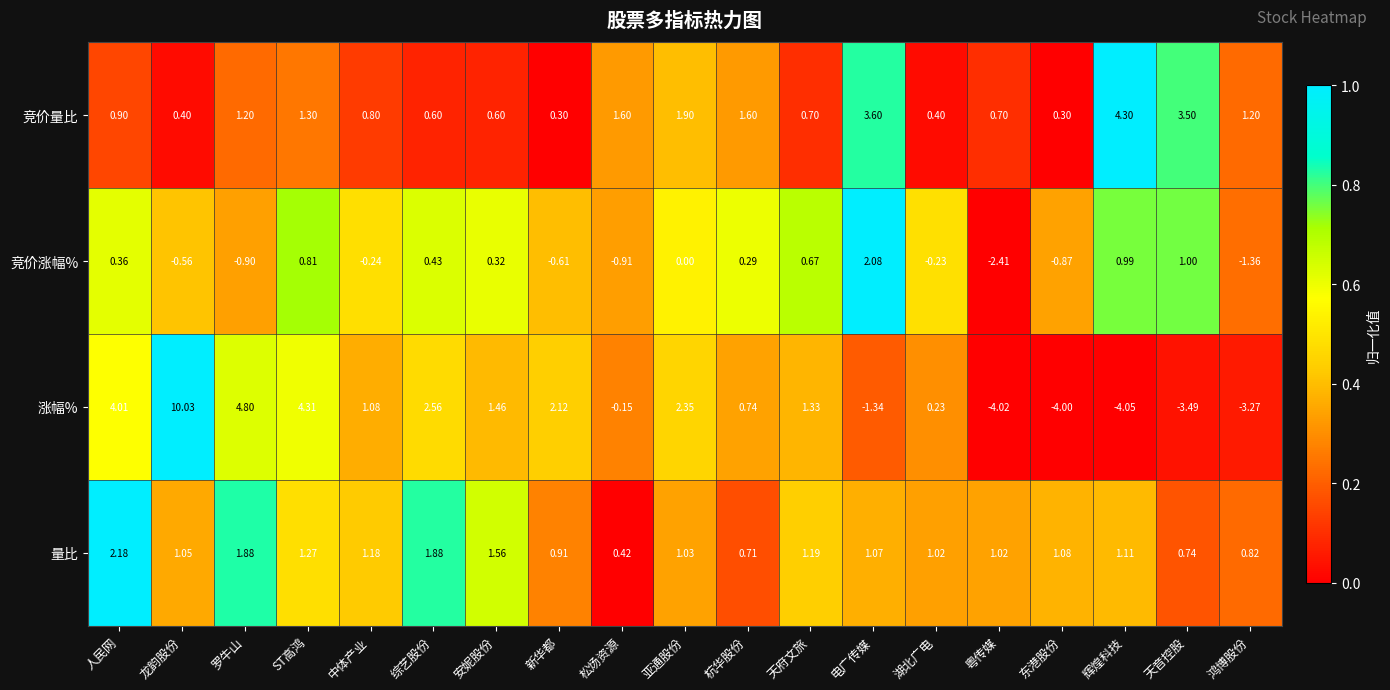

Which label corresponds to the smallest value in the chart?

辉煌科技